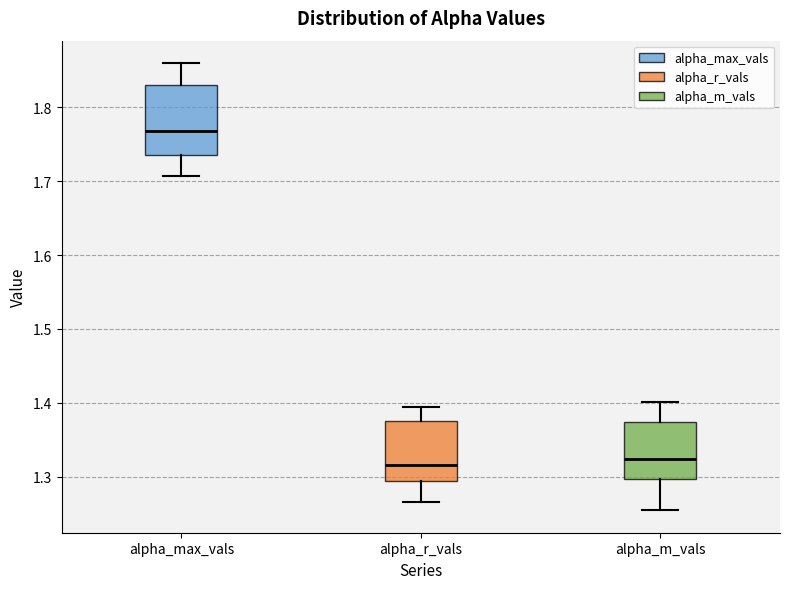

Which box's median line is the highest?

alpha_max_vals